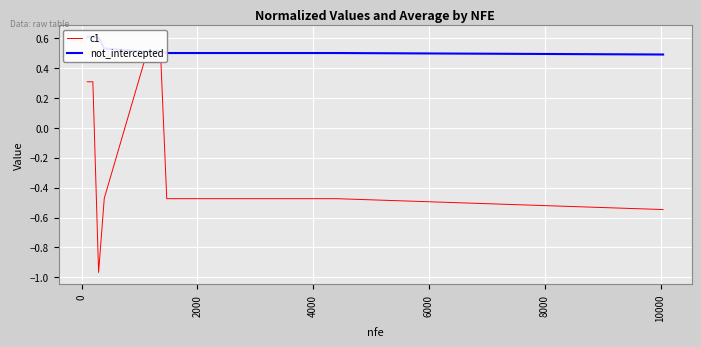

What are all the series names shown in the legend?

c1, not_intercepted